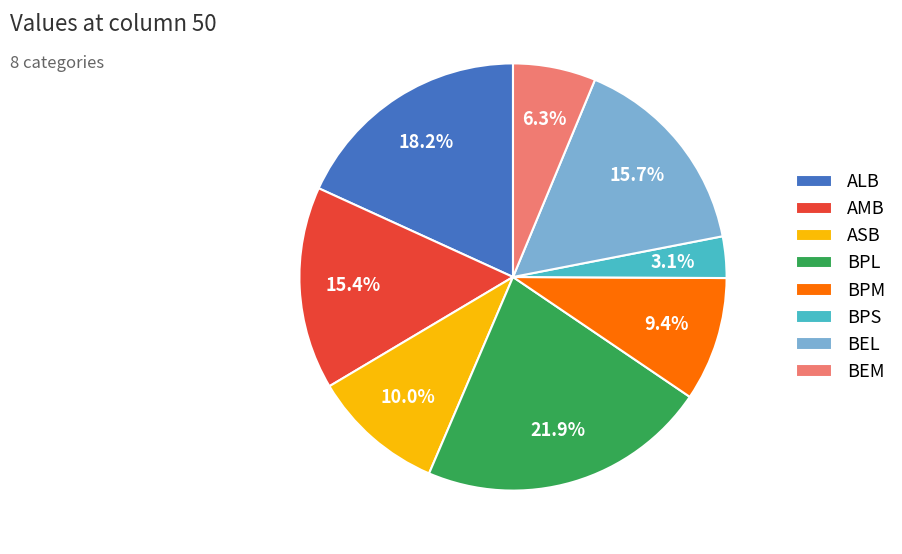

Is it true that AMB is 15% of the pie?

True